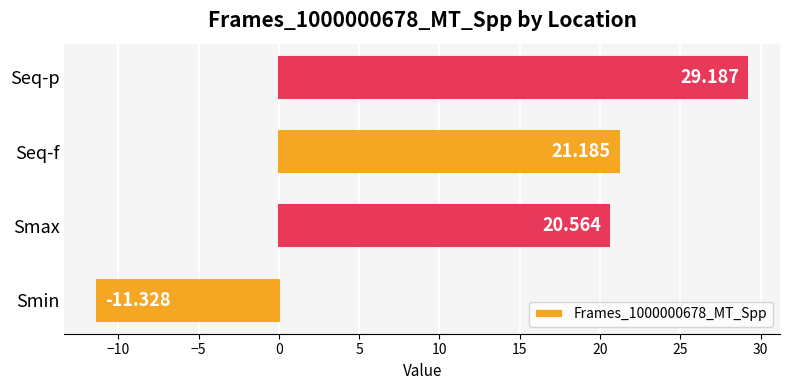

Which category has the lowest value across all series?

Smin